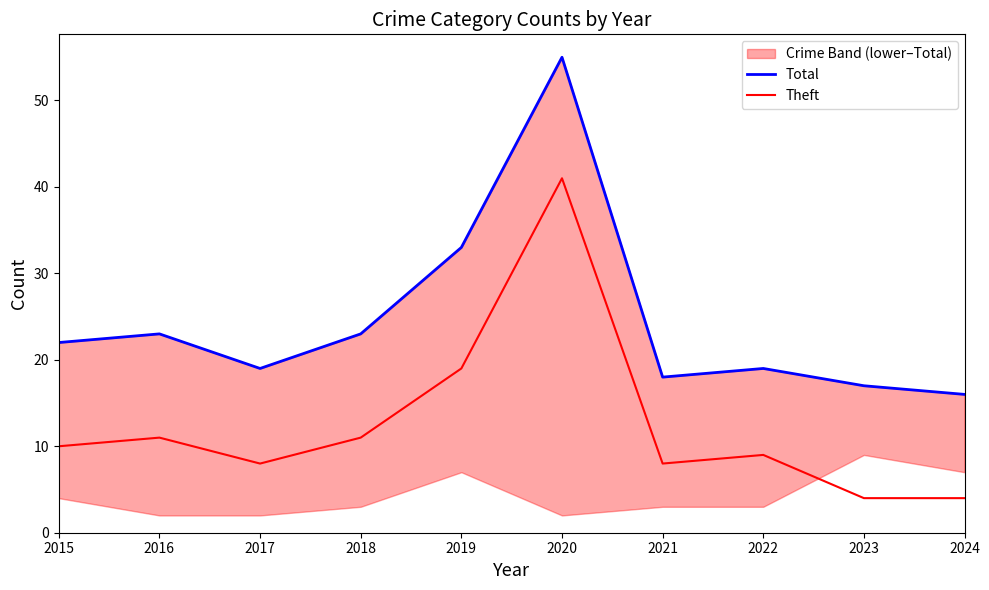

Between 2019 and 2020, which series saw the biggest shift?

Total